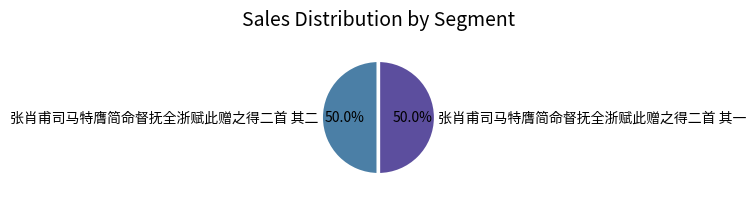

To the nearest percent, what is the combined percentage of 张肖甫司马特膺简命督抚全浙赋此赠之得二首 其一 and 张肖甫司马特膺简命督抚全浙赋此赠之得二首 其二?

100%